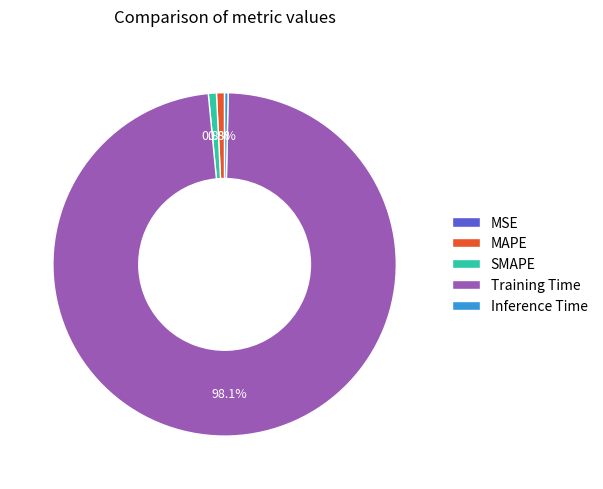

What is the largest slice in the pie chart?

Training Time